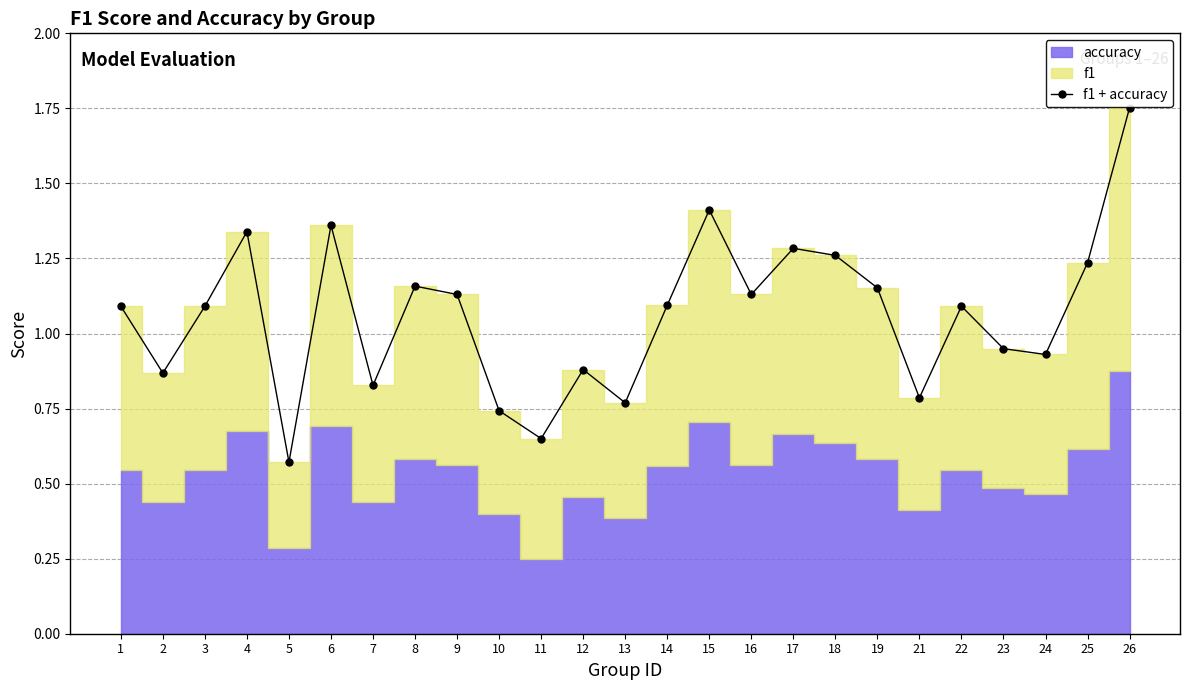

How many data points in f1 + accuracy are less than 1?

10